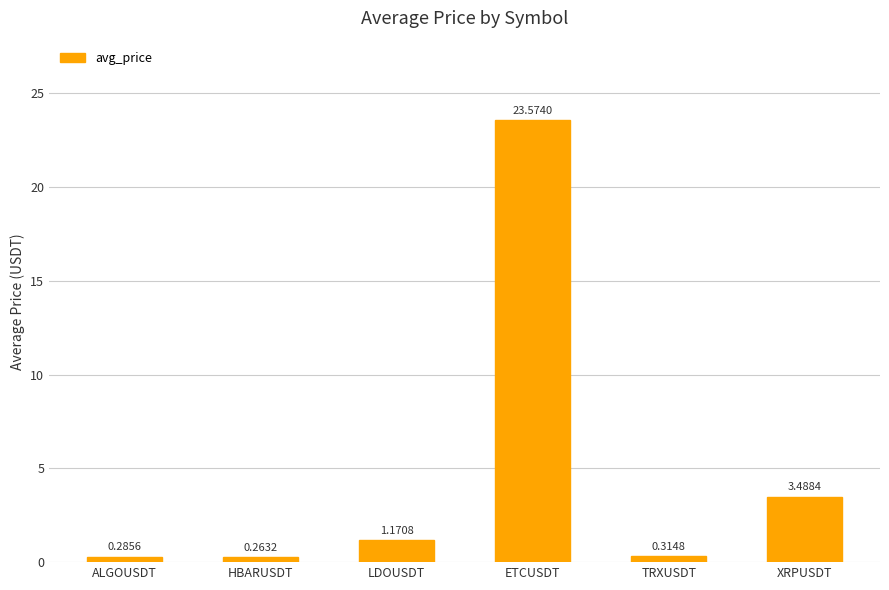

What is the label of the 5th bar from the left?

TRXUSDT